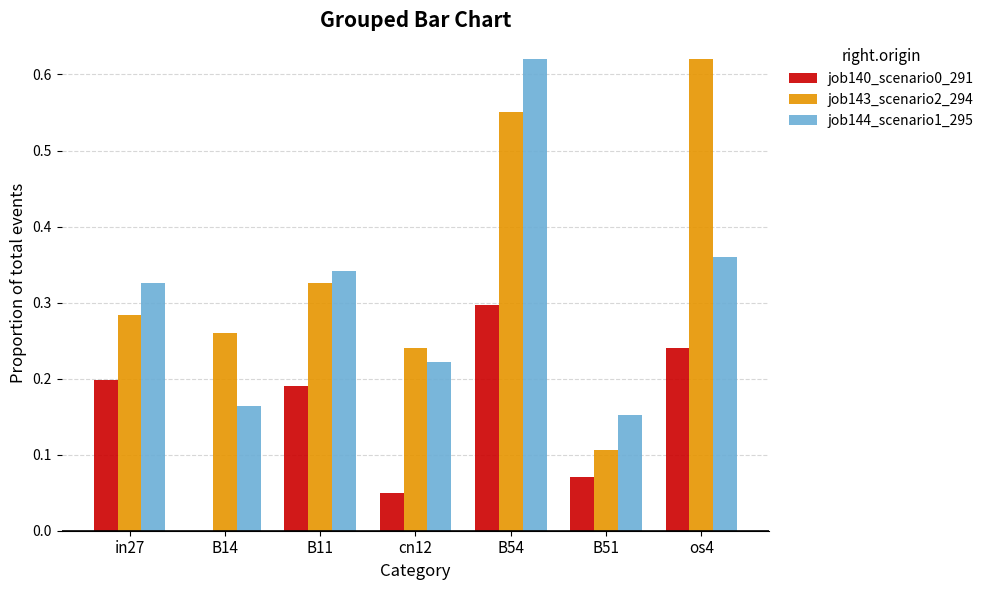

Count the job143_scenario2_294 values in the range 0 to 1.

7